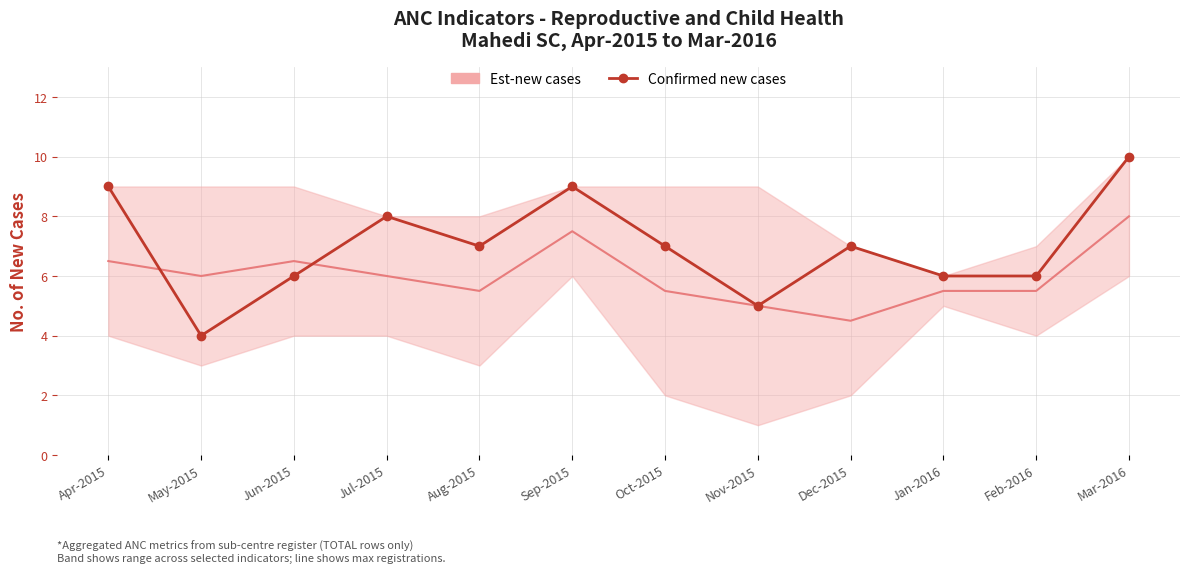

Where does the data first go above 7?

Apr-2015